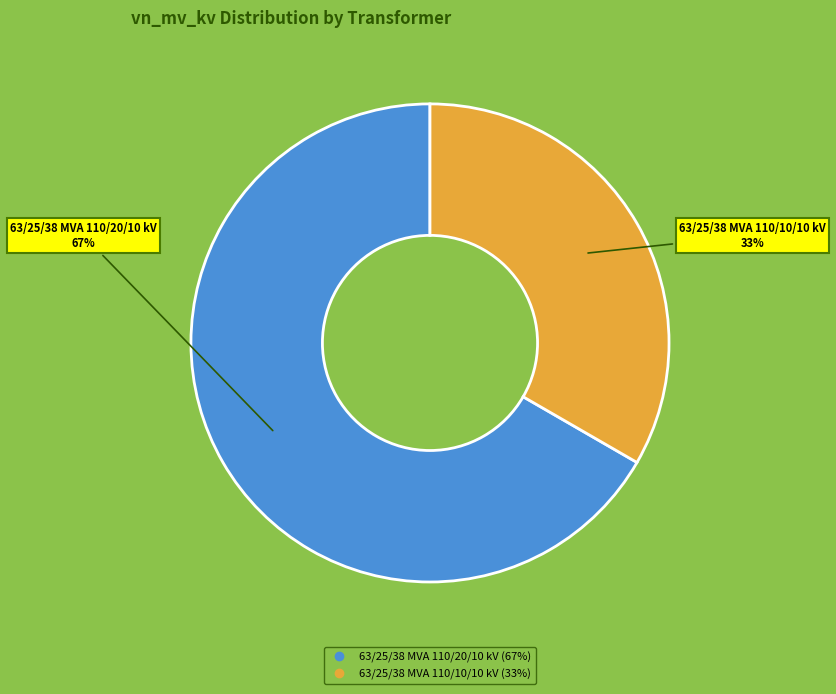

True or false: 63/25/38 MVA 110/10/10 kV accounts for 33% of the total.

True